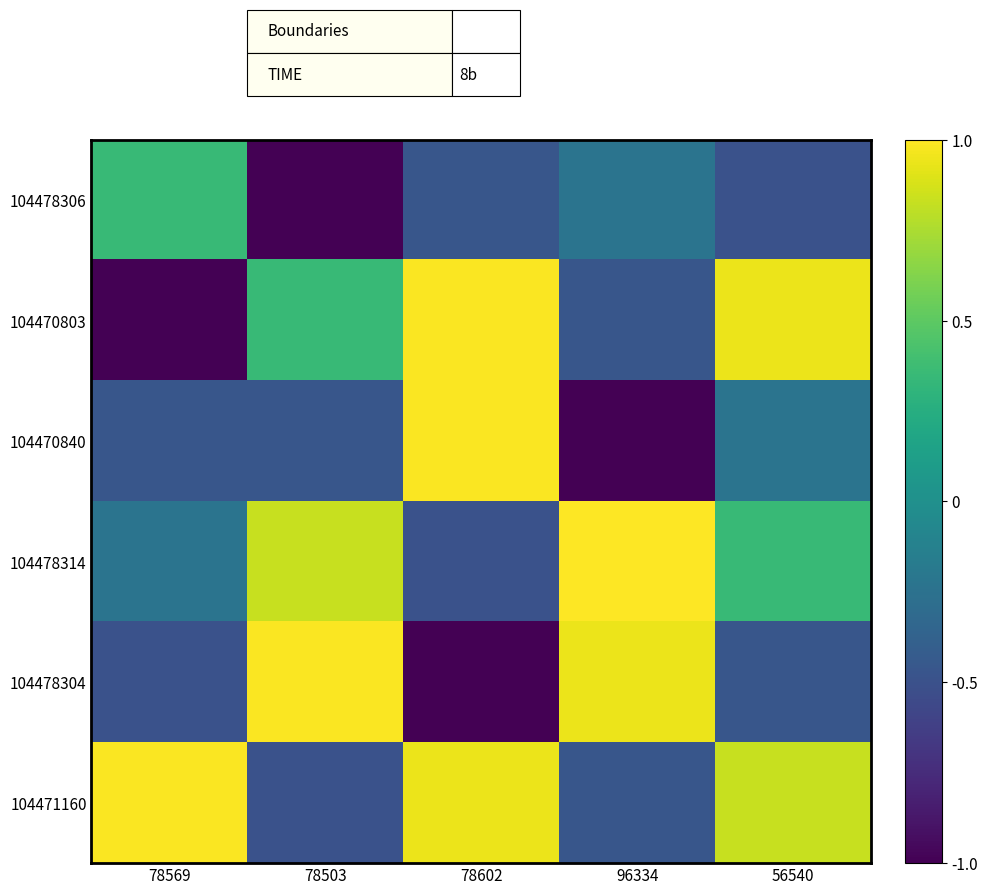

List the series in order of their peak value, lowest first.

104478306, 104470803, 104470840, 104478304, 104471160, 104478314